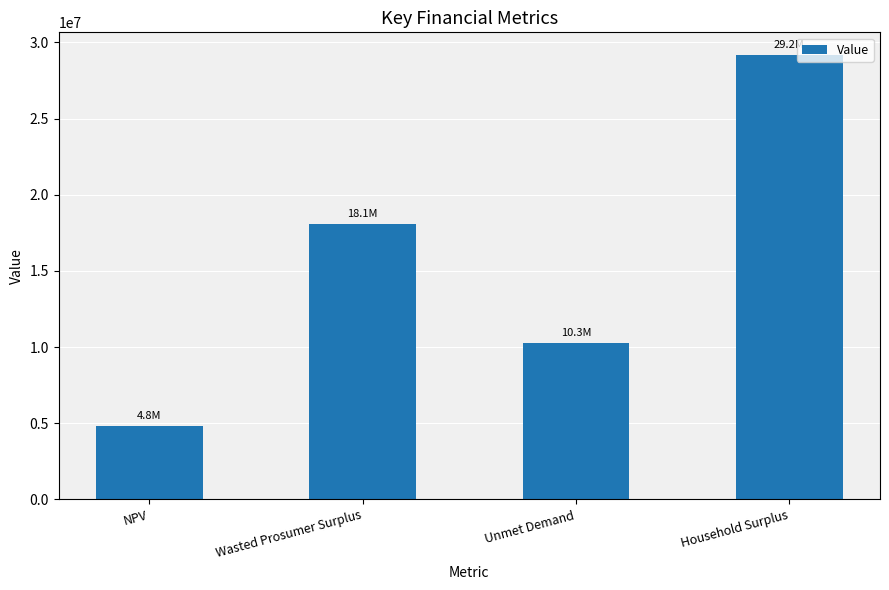

What is the average value?

15606464.2